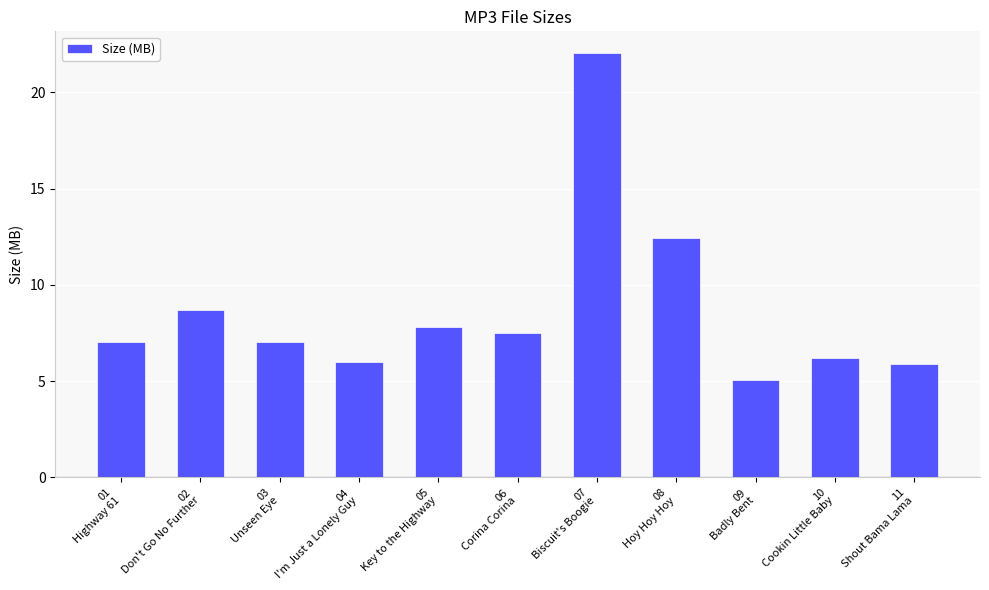

Reading left to right, extract all data points from this chart.

7.0	8.7	7.0	6.0	7.8	7.5	22.1	12.4	5.1	6.2	5.9